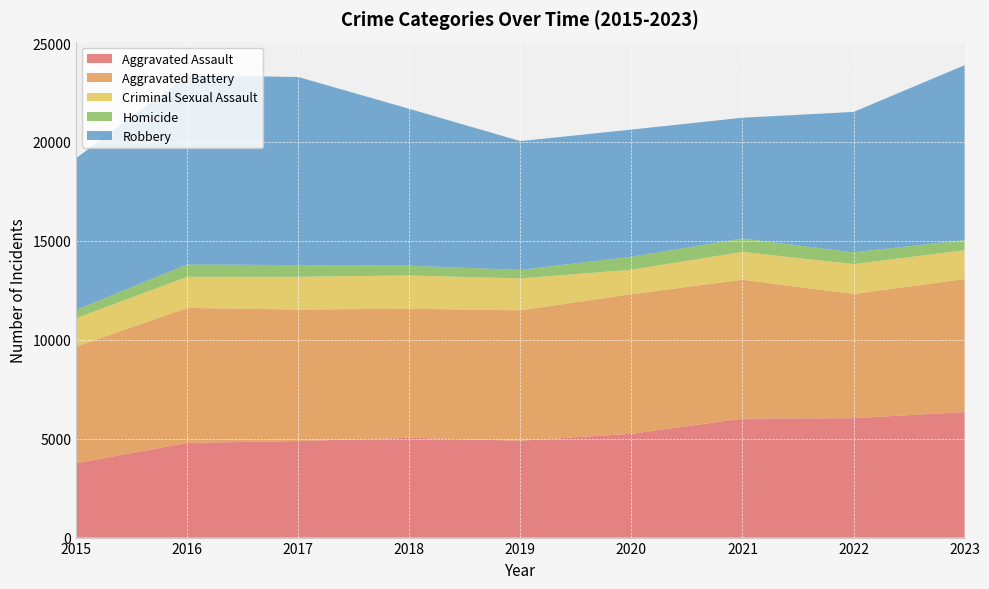

Reading left to right, extract all data points from this chart.

Aggravated Assault: 2015=3761	2016=4786	2017=4879	2018=5046	2019=4896	2020=5246	2021=6015	2022=6036	2023=6346
Aggravated Battery: 2015=5893	2016=6824	2017=6650	2018=6523	2019=6592	2020=7058	2021=7022	2022=6277	2023=6723
Criminal Sexual Assault: 2015=1438	2016=1571	2017=1656	2018=1681	2019=1614	2020=1237	2021=1405	2022=1512	2023=1457
Homicide: 2015=422	2016=626	2017=590	2018=494	2019=429	2020=658	2021=679	2022=596	2023=515
Robbery: 2015=7665	2016=9559	2017=9509	2018=7929	2019=6512	2020=6425	2021=6104	2022=7096	2023=8837